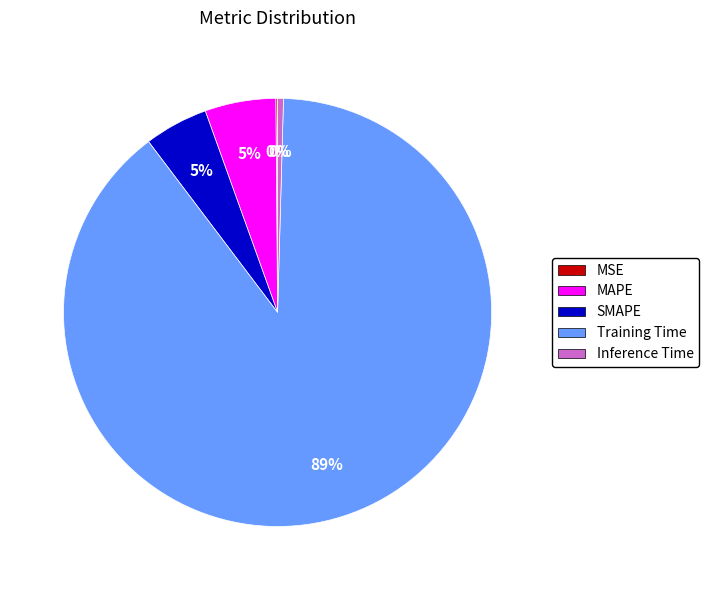

The Training Time slice represents 89% of the pie. True or false?

True